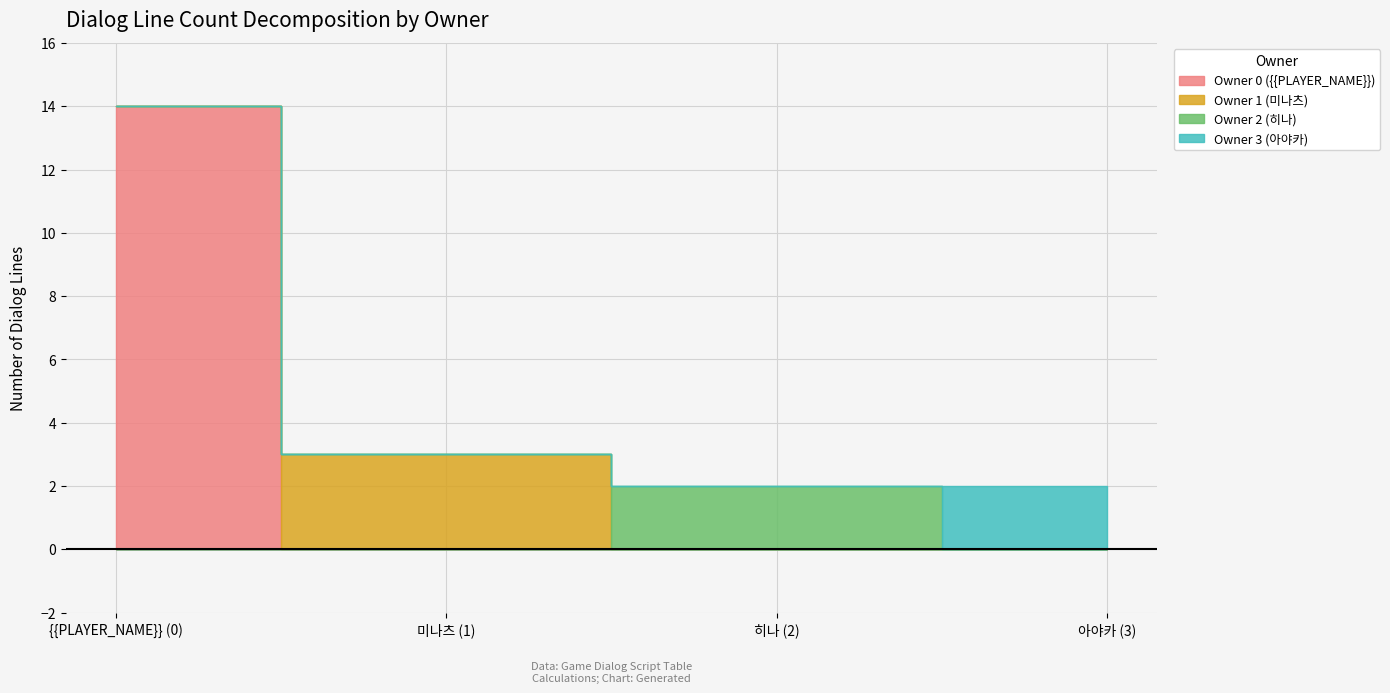

True or false: owner_3 and owner_1 intersect in this chart.

False